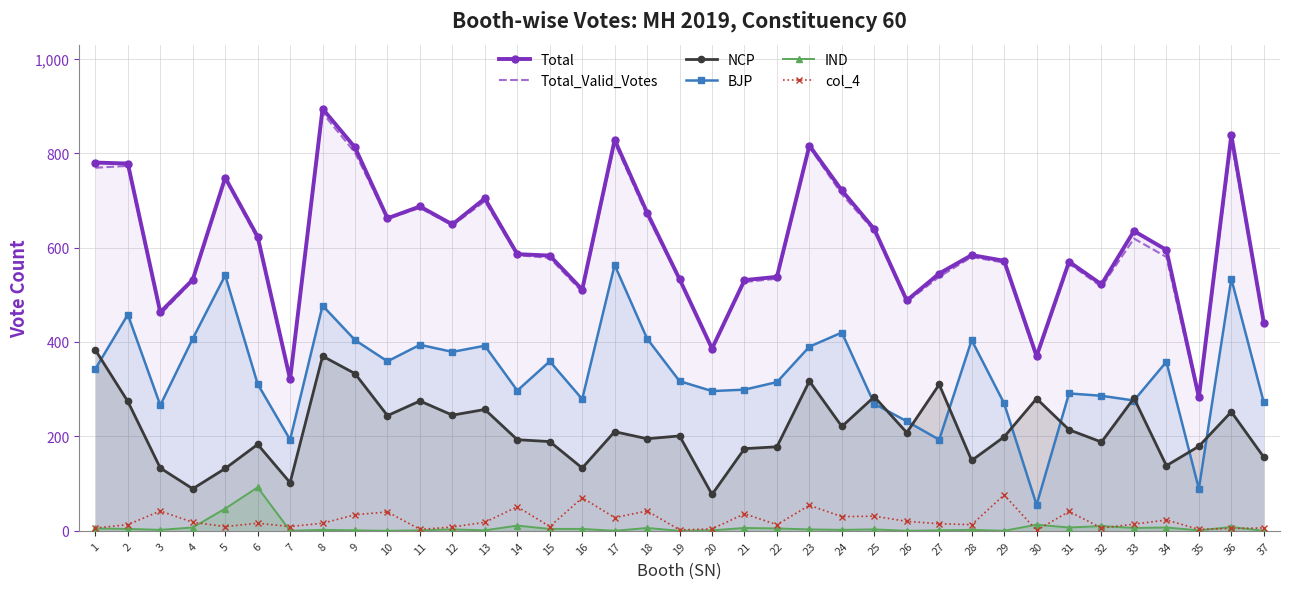

The Total series shows 662 at 10. True or false?

True